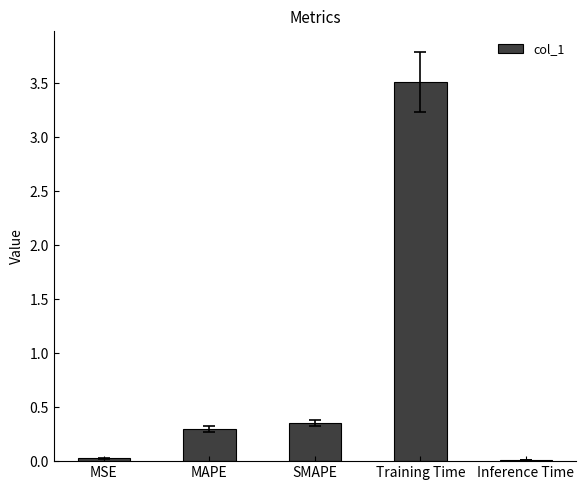

What is the approximate value at MAPE?

0.3